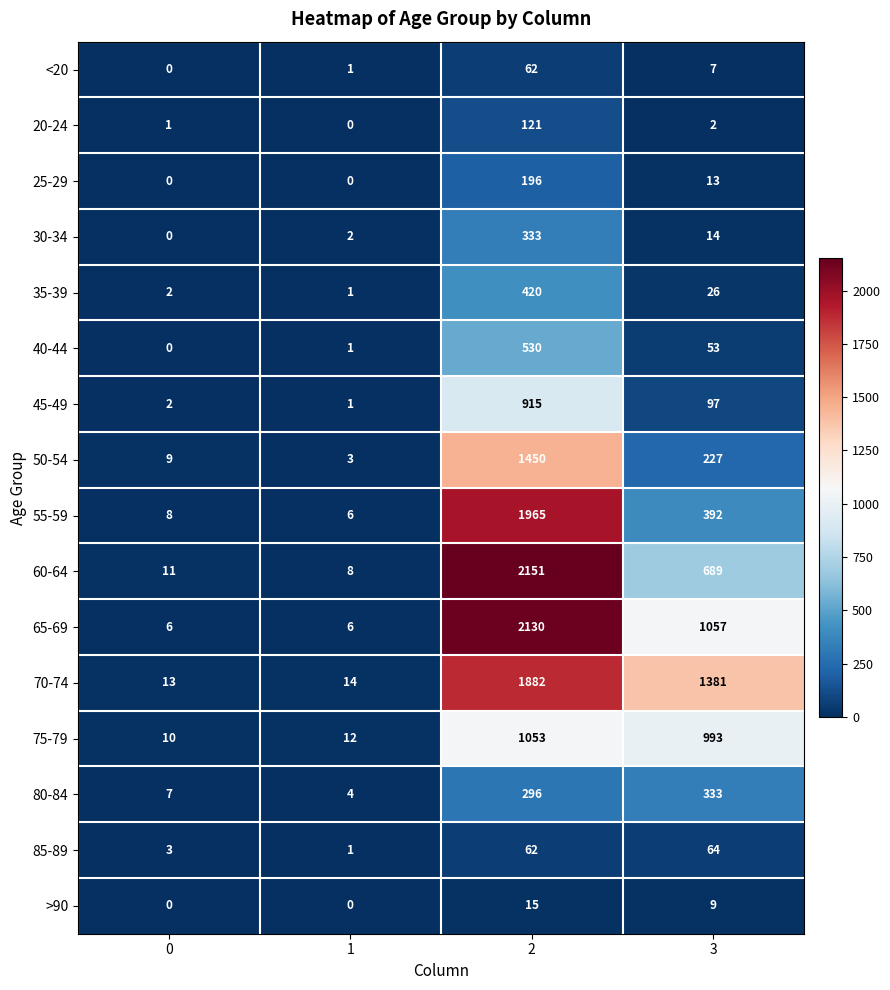

What is the difference between the 65-69 values at 1 and 3?

1051